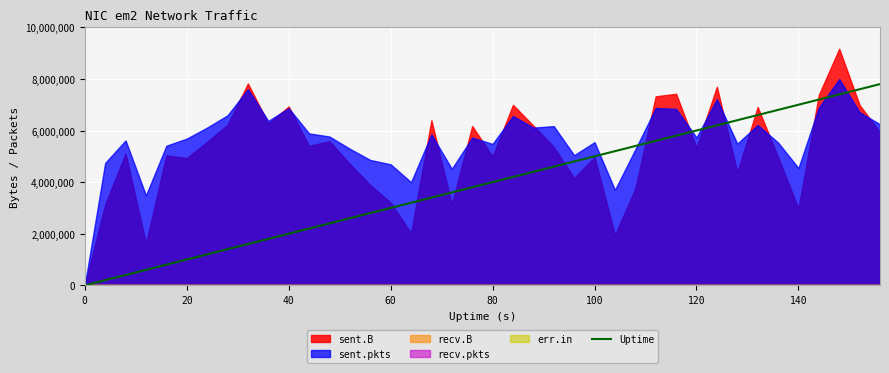

The value of Uptime at 140 is 1652512. True or false?

False